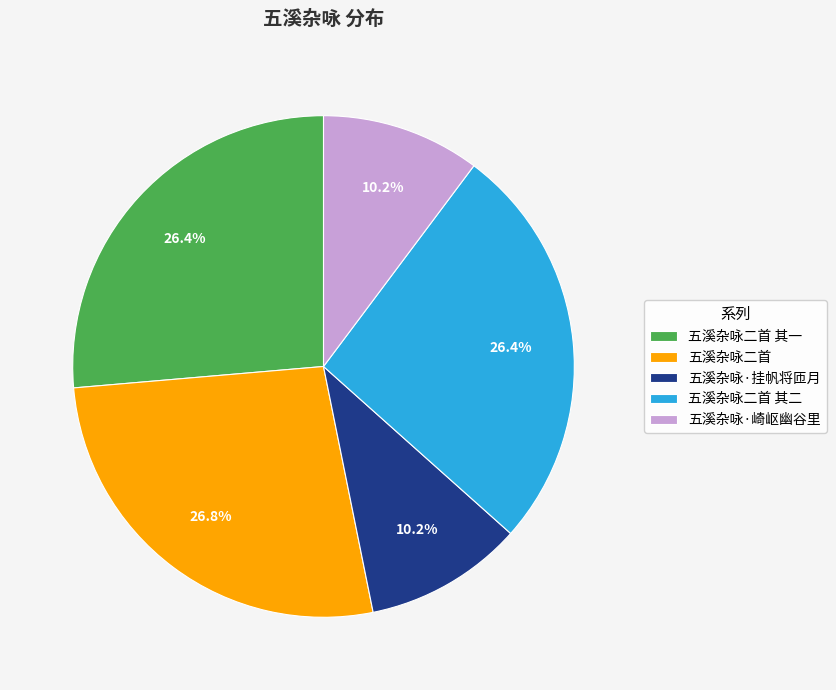

To the nearest percent, what is the difference between the largest and smallest slice percentages?

17%